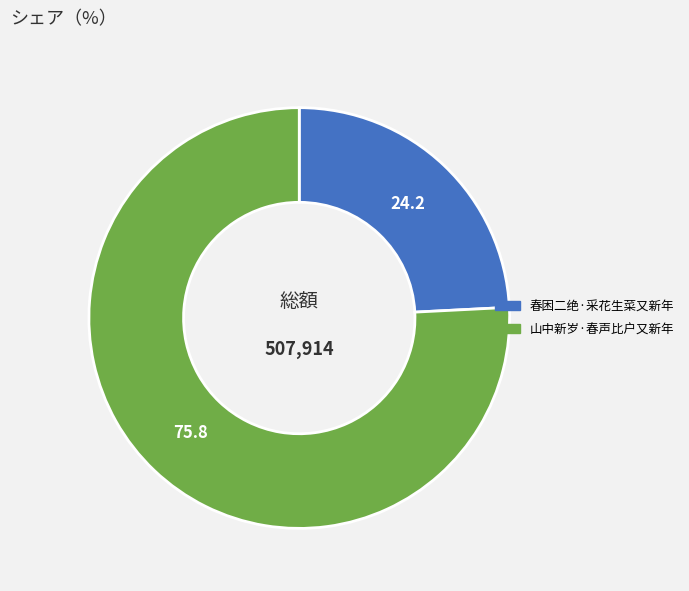

Is it true that 春困二绝·采花生菜又新年 is 39% of the pie?

False